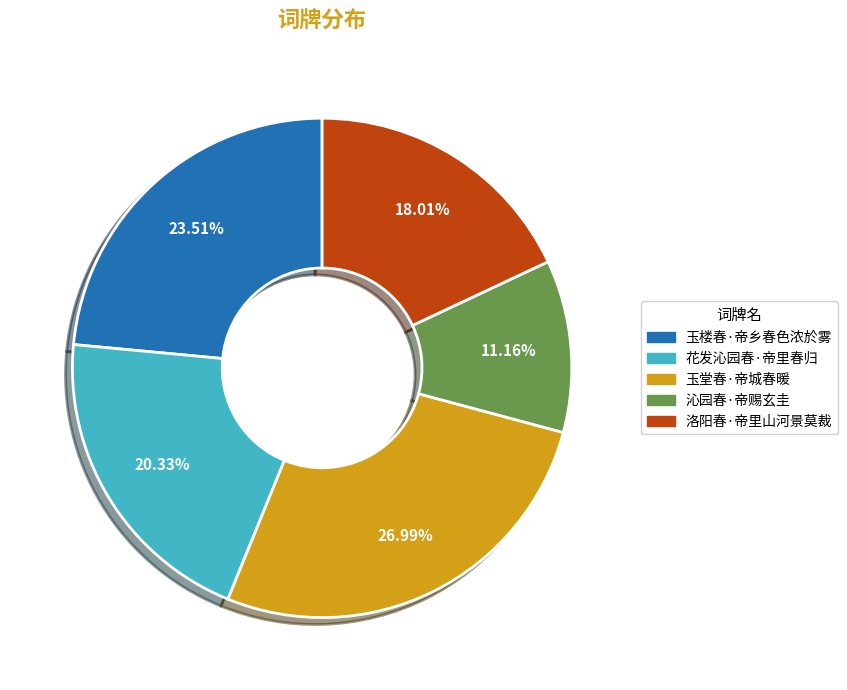

How many slices are in this pie chart?

5